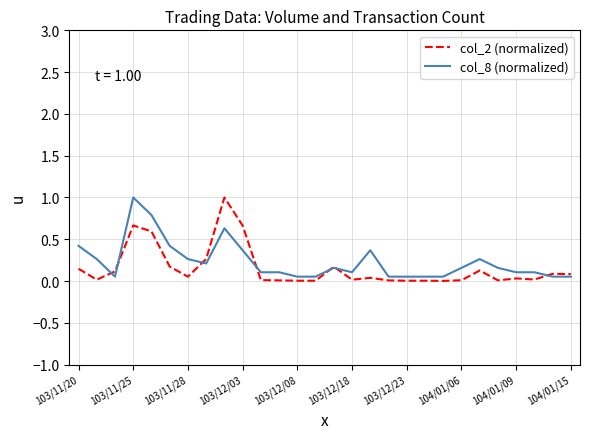

At how many categories does at least one series exceed 0?

28